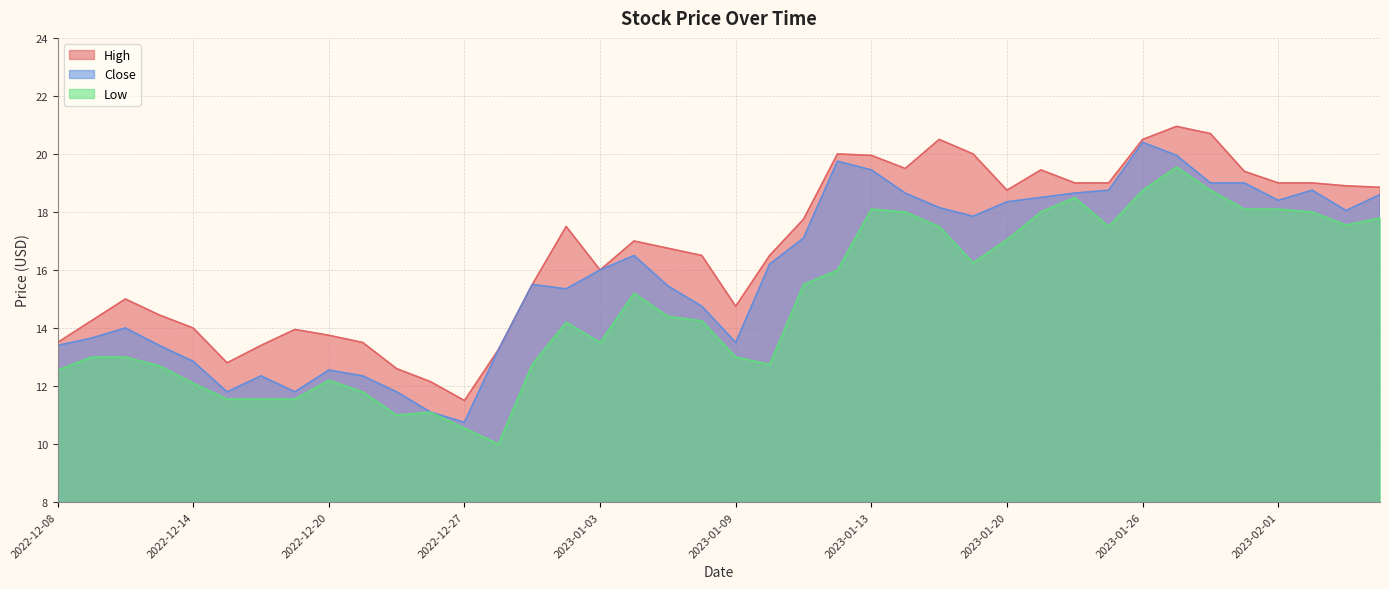

Reading left to right, what are all the values shown in this chart?

High: 13.5	14.2	15.0	14.4	14.0	12.8	13.4	13.9	13.8	13.5	12.6	12.1	11.5	13.2	15.5	17.5	16.0	17.0	16.8	16.5	14.8	16.5	17.8	20.0	20.0	19.5	20.5	20.0	18.8	19.5	19.0	19.0	20.5	21.0	20.7	19.4	19.0	19.0	18.9	18.9
Close: 13.4	13.6	14.0	13.4	12.9	11.8	12.4	11.8	12.6	12.4	11.8	11.1	10.8	13.2	15.5	15.4	16.0	16.5	15.4	14.8	13.5	16.2	17.1	19.8	19.5	18.6	18.1	17.9	18.4	18.5	18.6	18.8	20.4	20.0	19.0	19.0	18.4	18.8	18.0	18.6
Low: 12.6	13.0	13.0	12.7	12.1	11.6	11.6	11.6	12.2	11.8	11.0	11.1	10.6	10.0	12.8	14.2	13.5	15.2	14.4	14.2	13.0	12.8	15.5	16.0	18.1	18.0	17.5	16.2	17.0	18.0	18.5	17.5	18.8	19.5	18.8	18.1	18.1	18.0	17.5	17.8